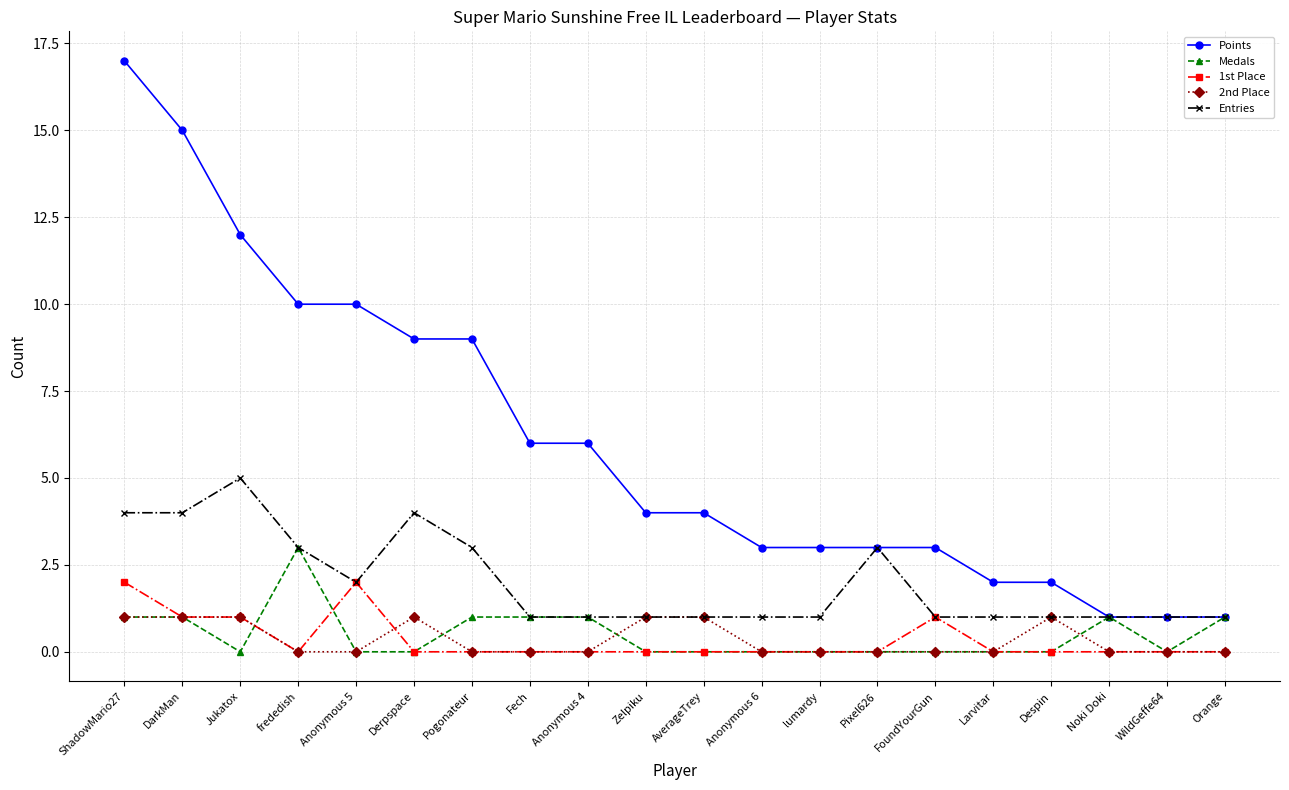

The value of Points at Noki Doki is 2. True or false?

False